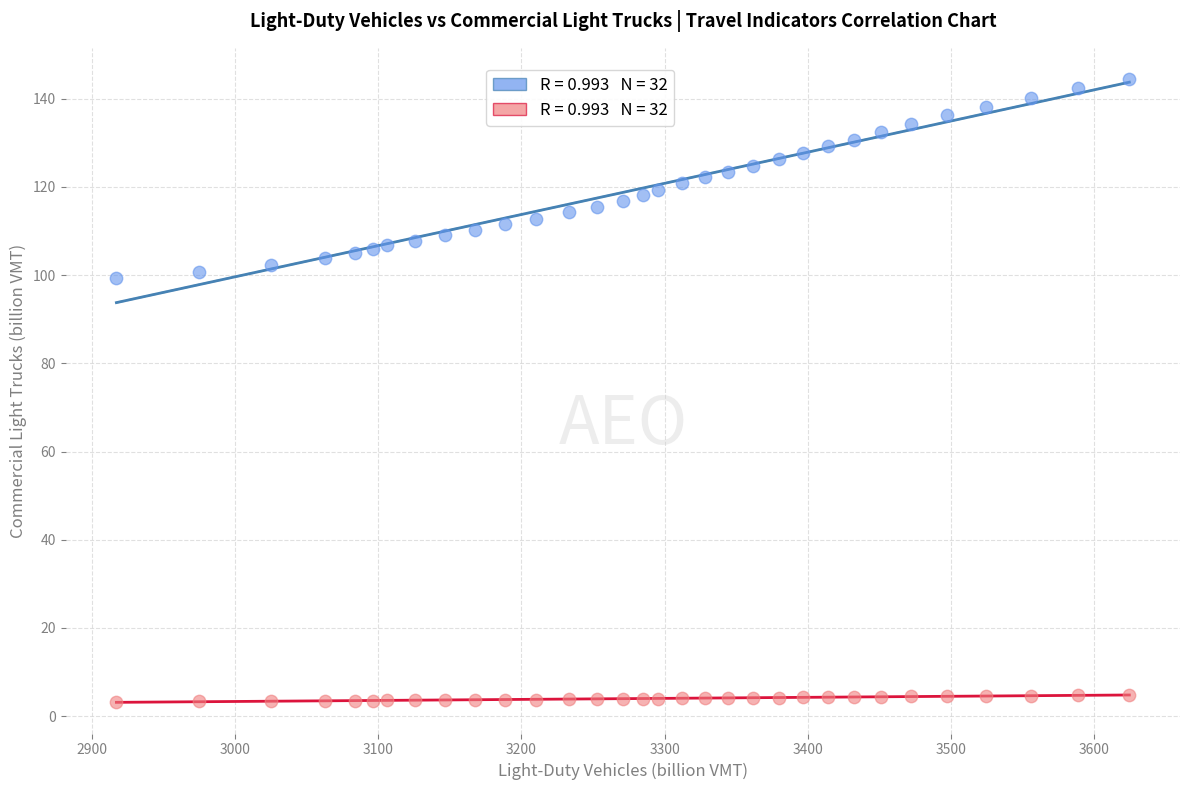

Across all data points, what is the range of Y values (max minus min)?

141.2